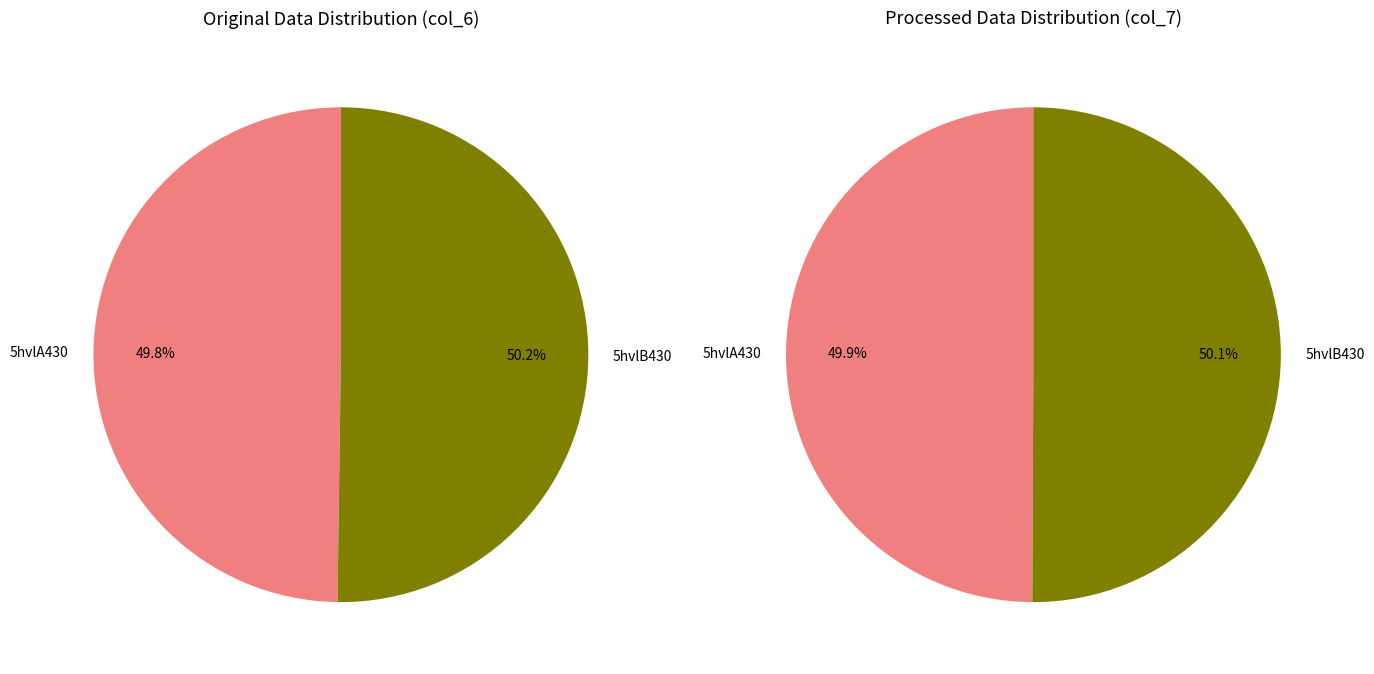

How many segments does this pie chart have?

2